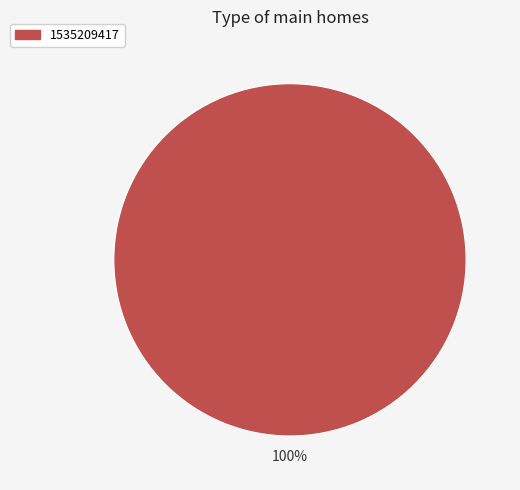

Is there any slice that represents more than half of the pie?

Yes